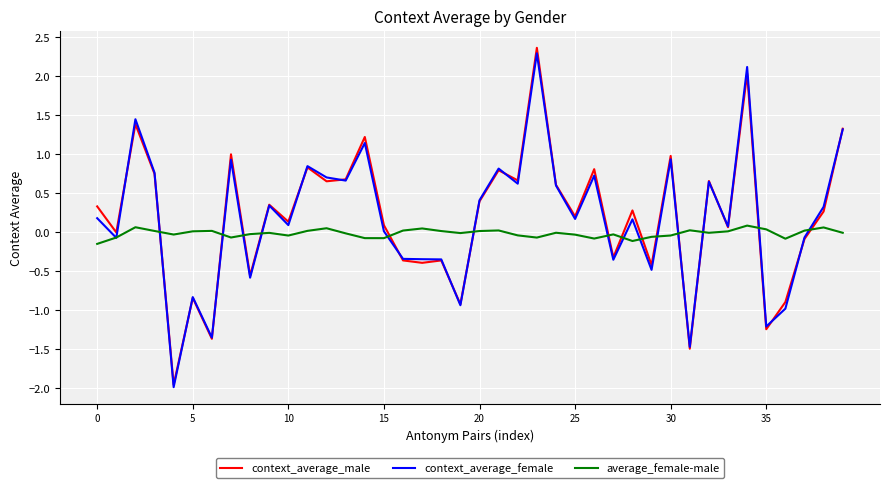

What is the minimum value shown in the chart?

-2.0